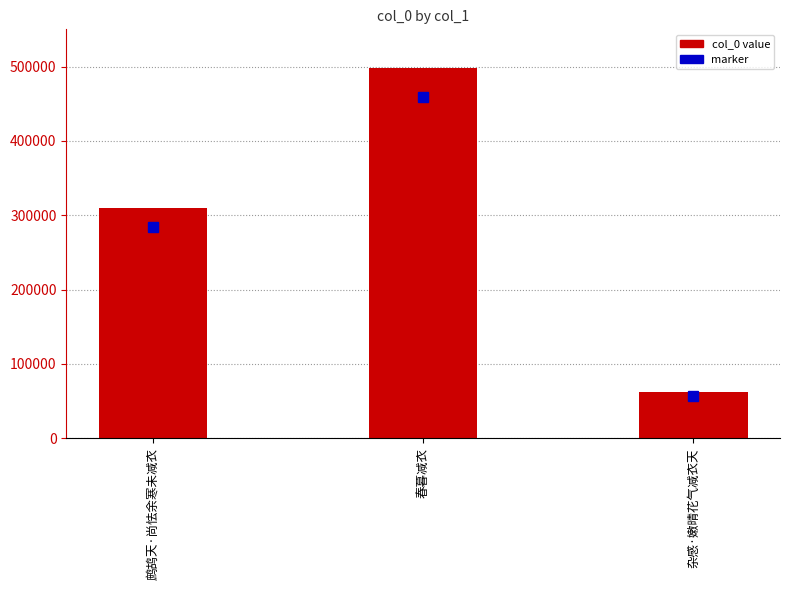

Which label corresponds to the smallest value in the chart?

杂感·嫩晴花气减衣天